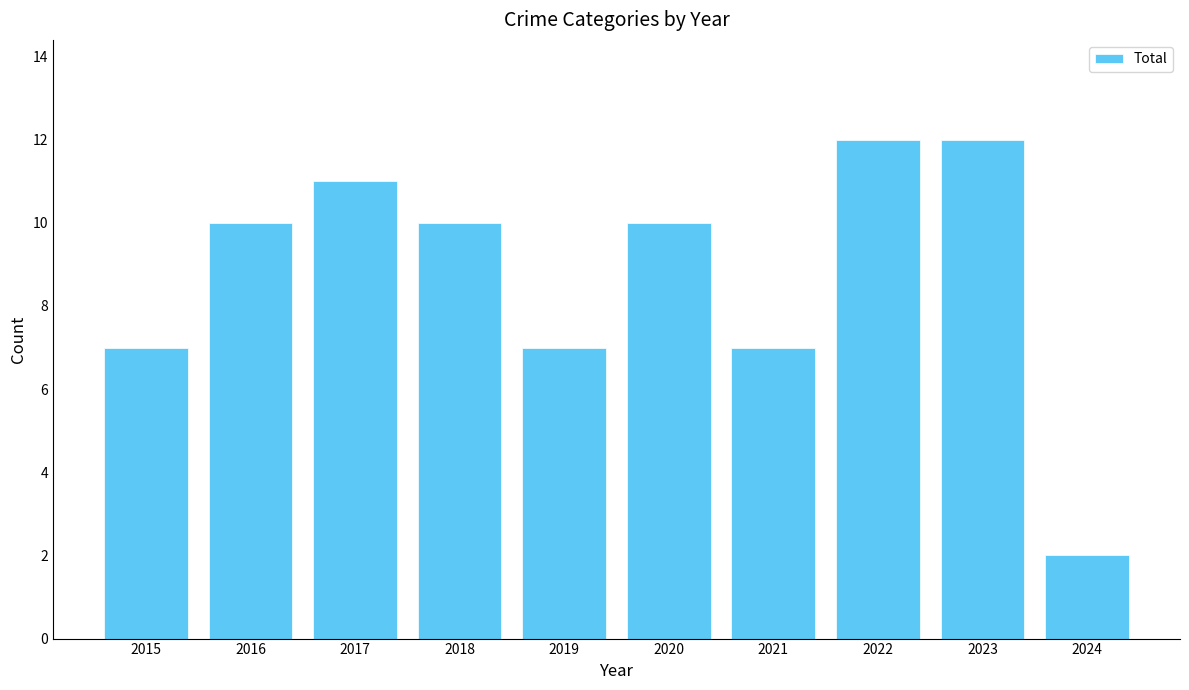

Reading left to right, extract all data points from this chart.

7	10	11	10	7	10	7	12	12	2